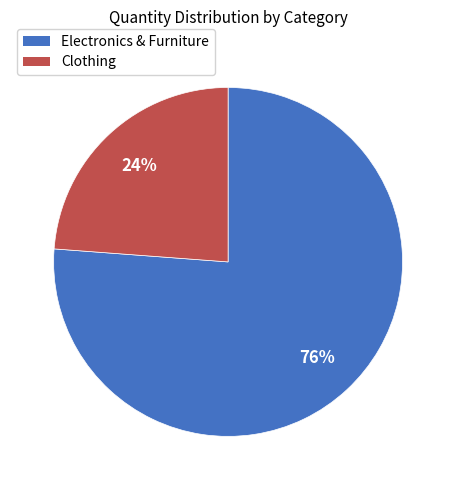

To the nearest percent, what is the difference between the Clothing and Electronics & Furniture slice percentages?

52%